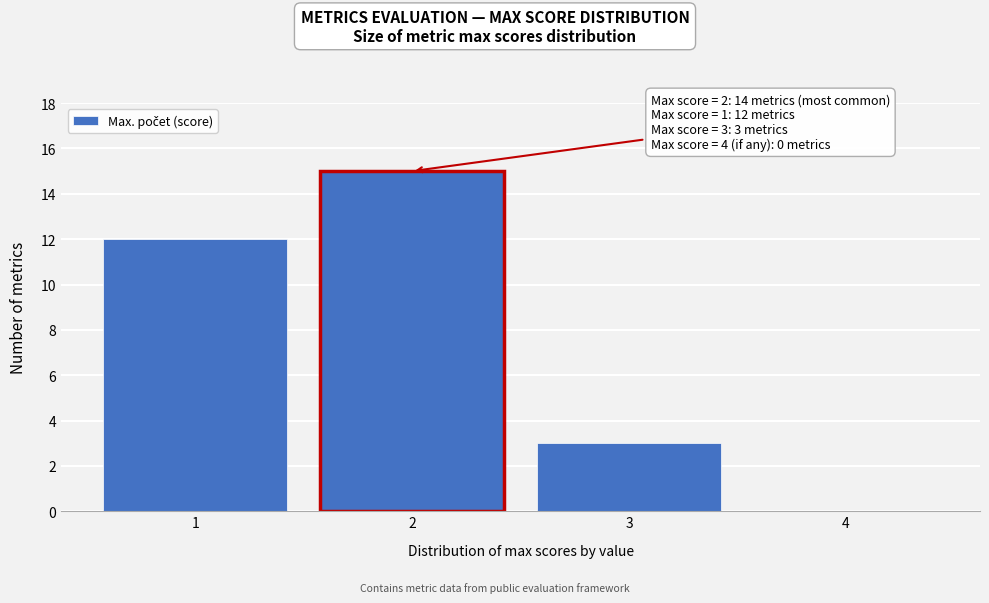

Over which range of the x-axis is the bar tallest?

1.5 to 2.5